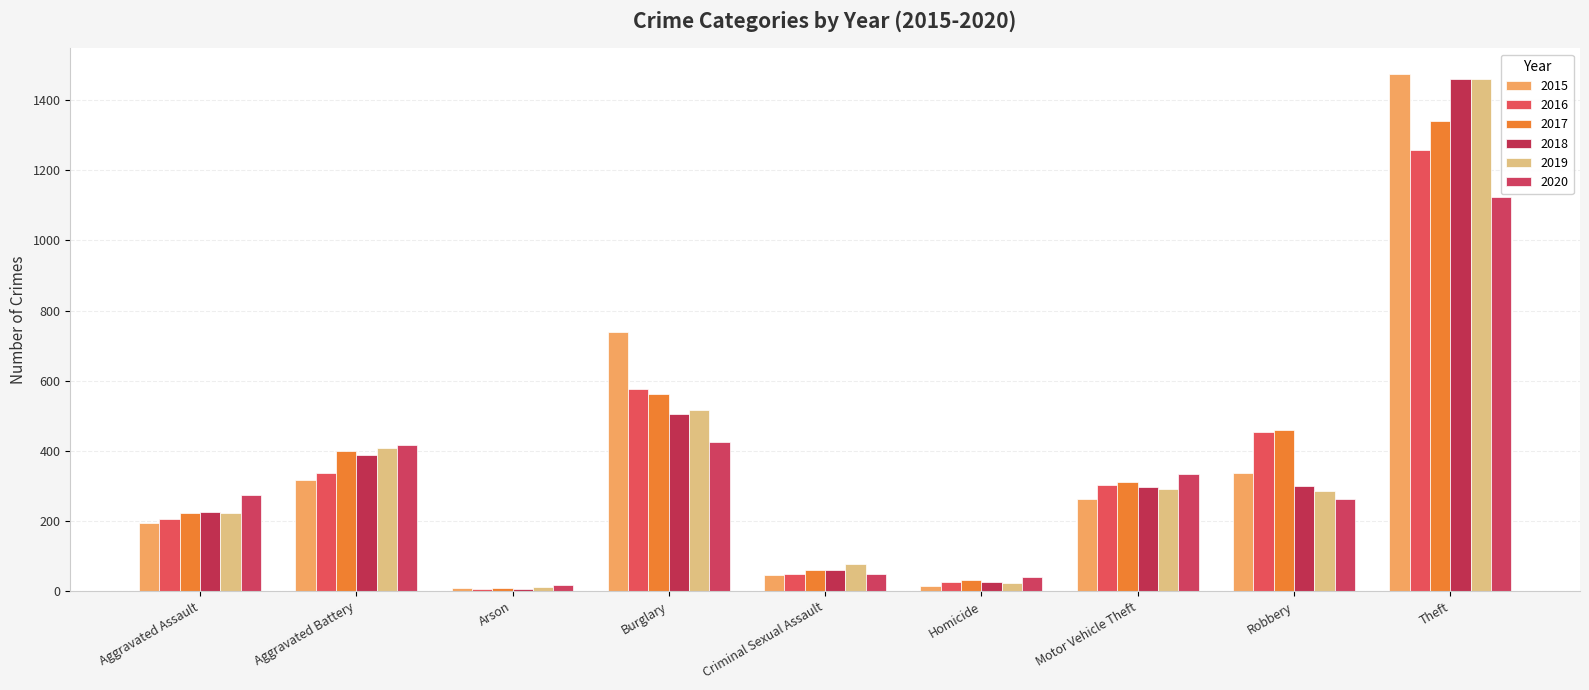

What is the maximum value shown in the chart?

1474